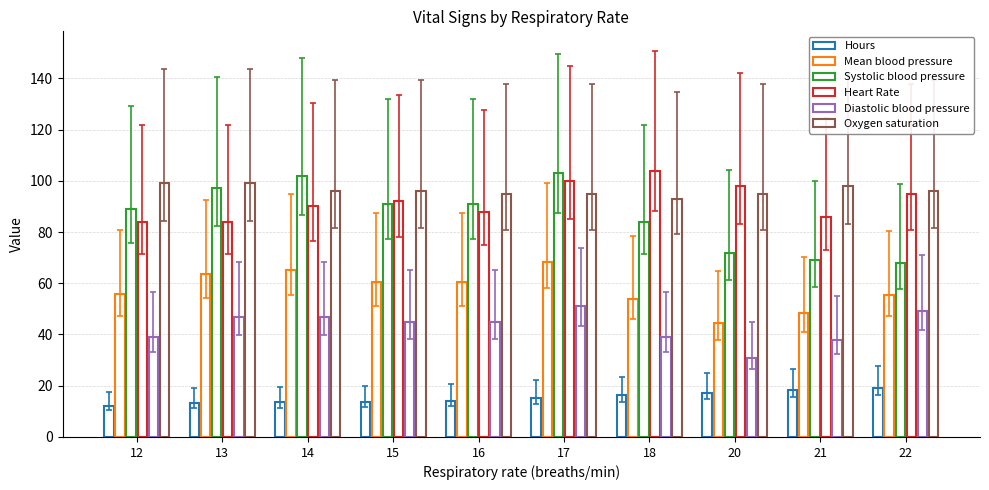

Does the chart contain any negative values?

No